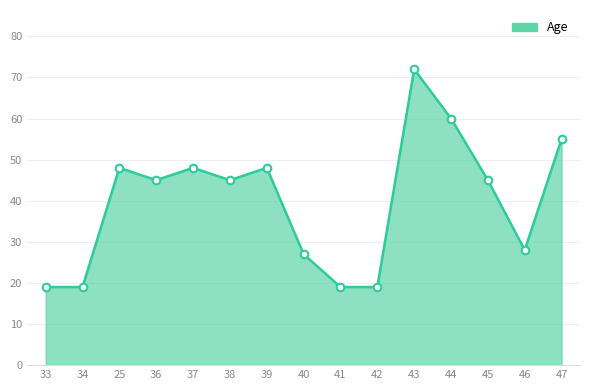

What is the ratio of the value at 25 to the value at 47?

0.9